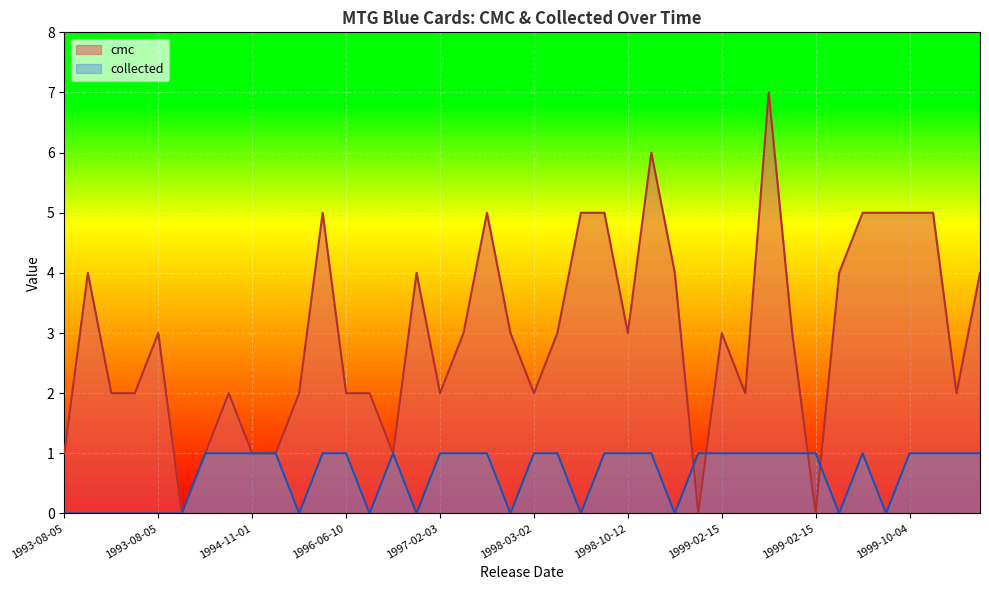

What is the difference between the highest and lowest values at 2000-10-02?

3